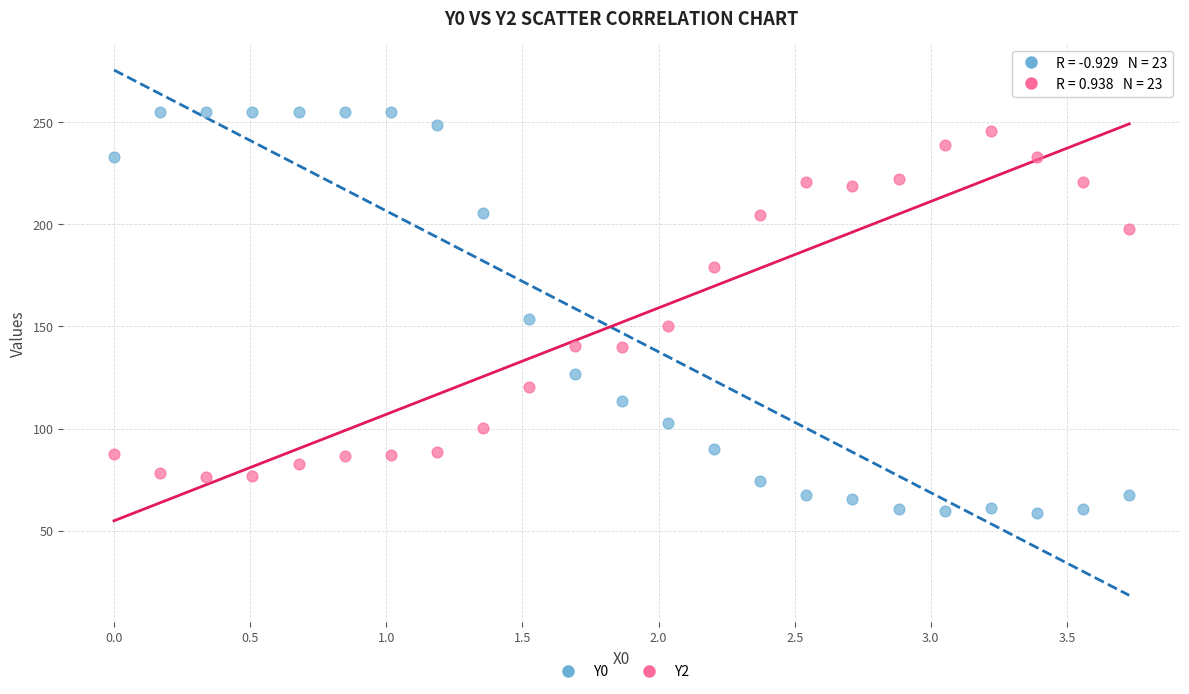

Which series has the widest spread of Y values?

Y0